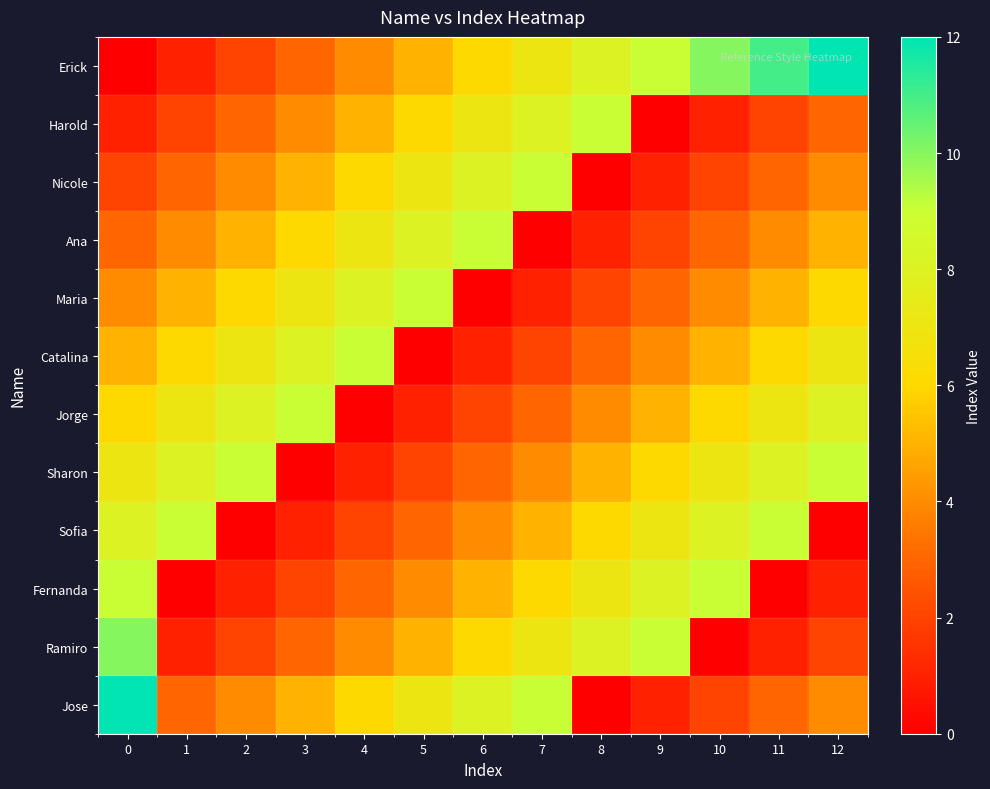

At how many categories does at least one series exceed 5?

13